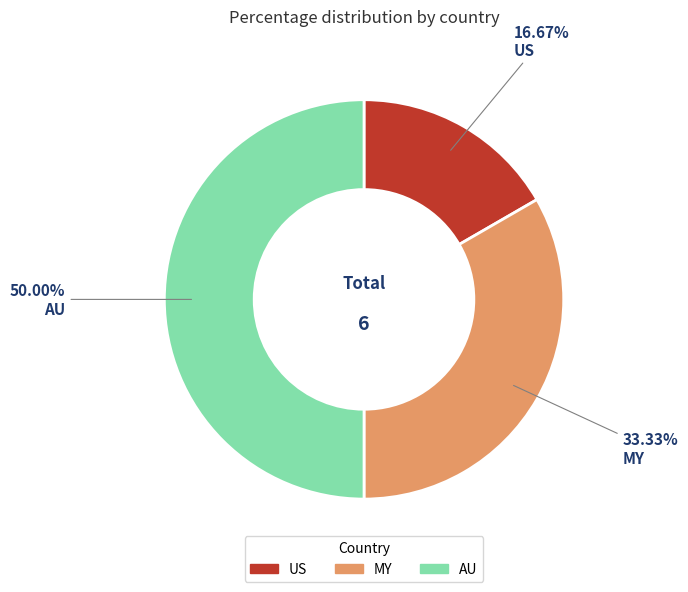

Which slice is the largest?

AU